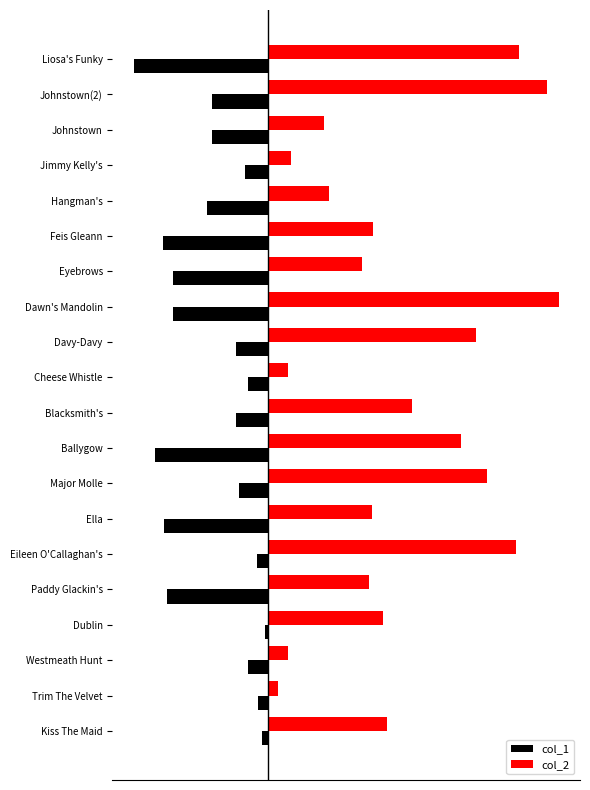

What are all the series names shown in the legend?

col_1, col_2